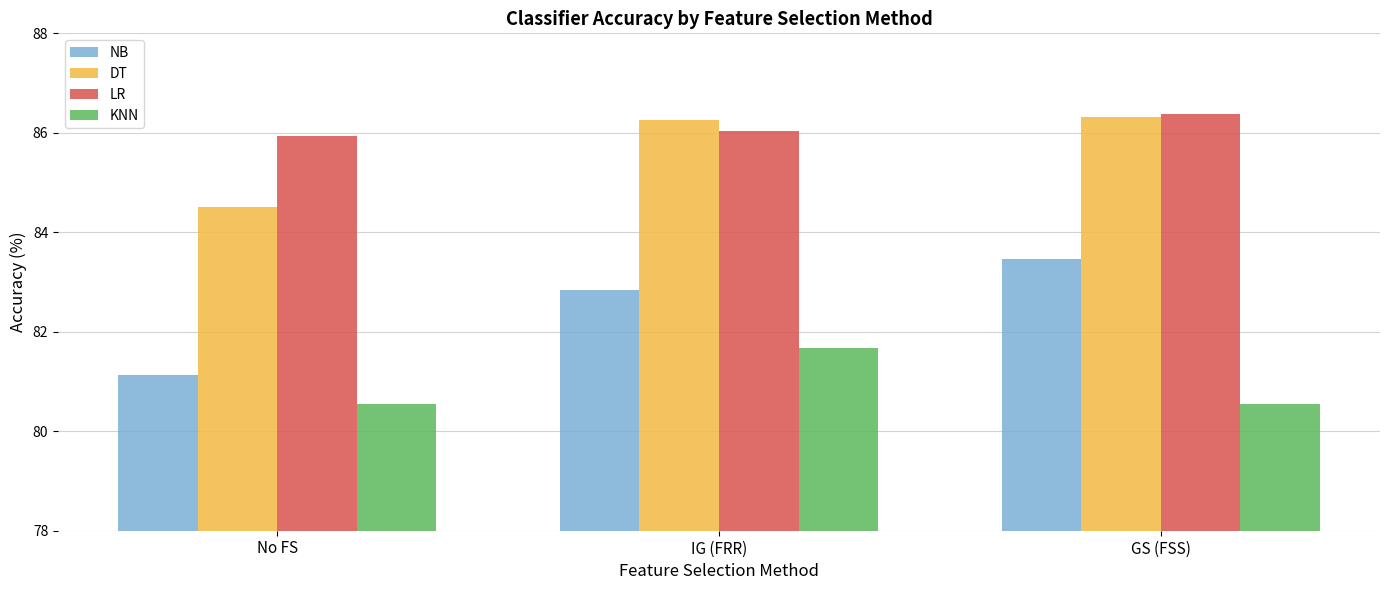

What position from the left is GS (FSS)?

3